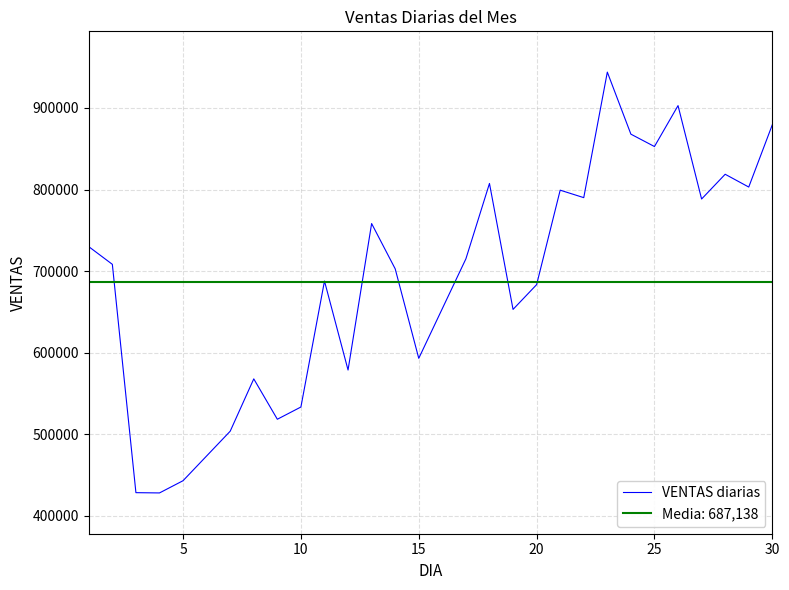

What is the maximum value for VENTAS diarias?

943930